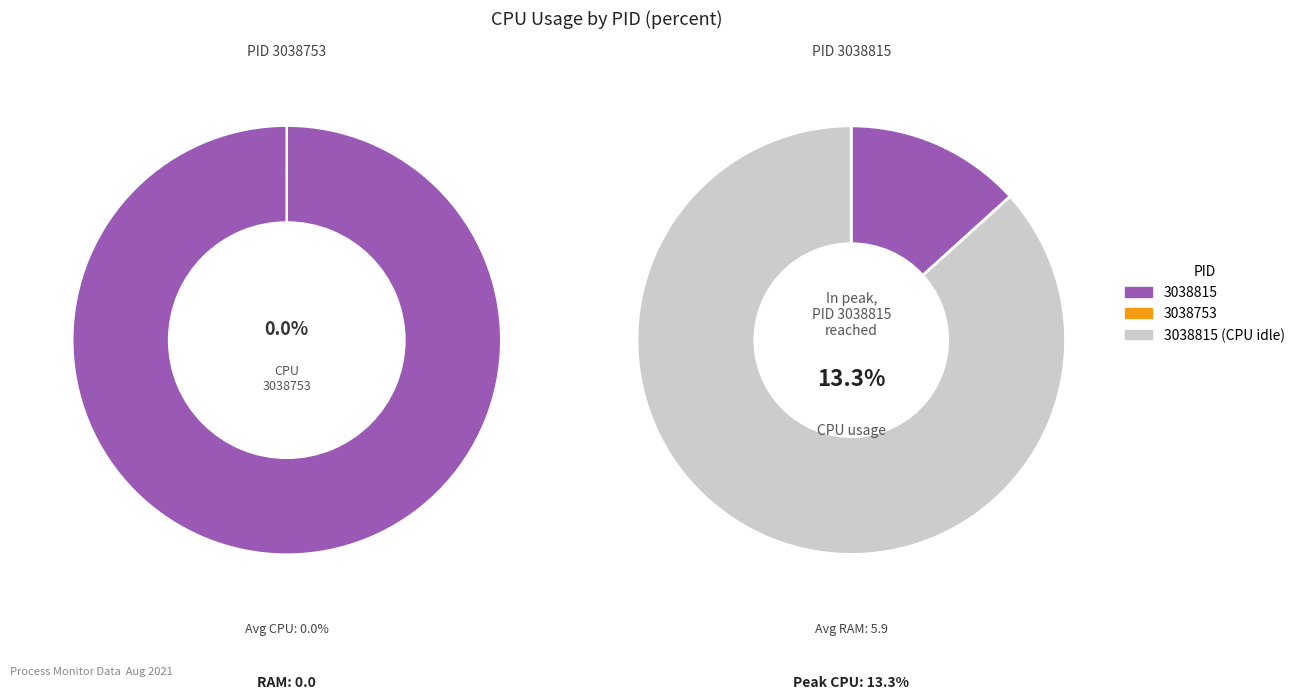

To the nearest percent, what is the difference between the 3038753 and 3038815 slice percentages?

100%